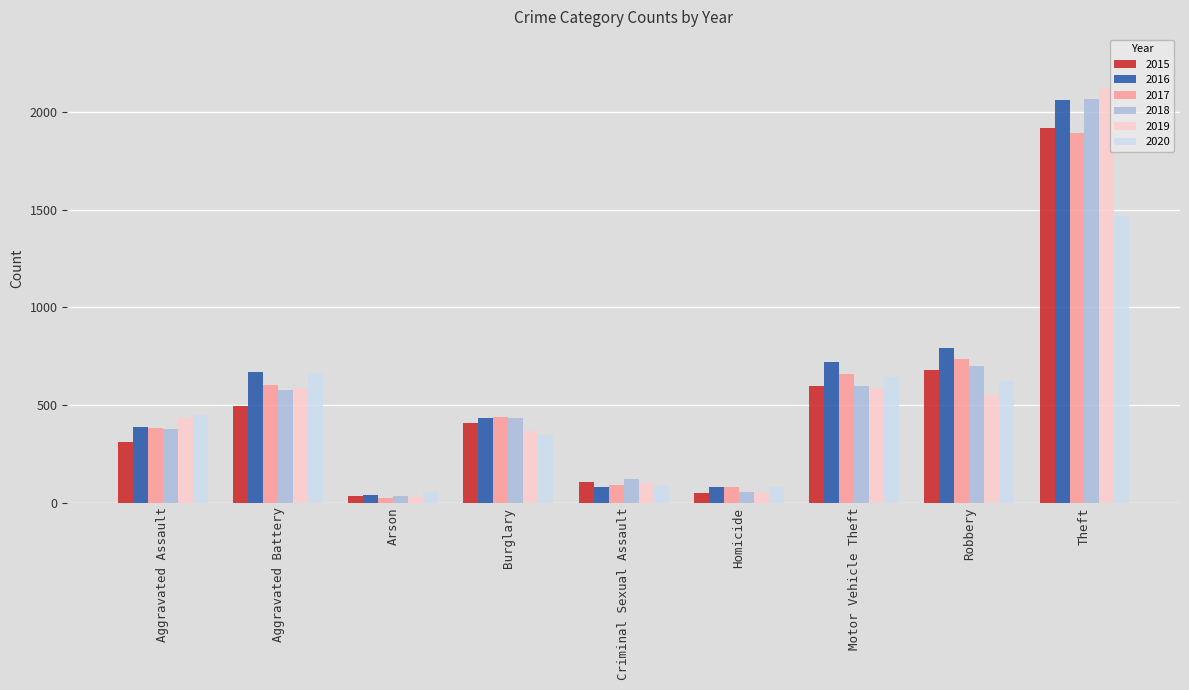

Is it true that 2015 equals 1090 at Robbery?

False